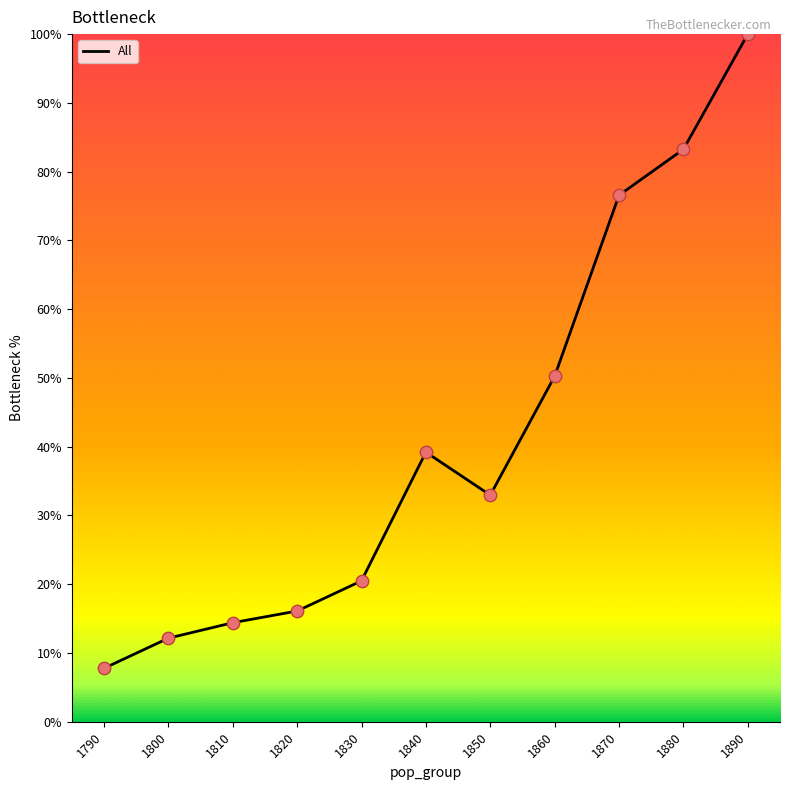

Which has a higher value, 1830 or 1860?

1860